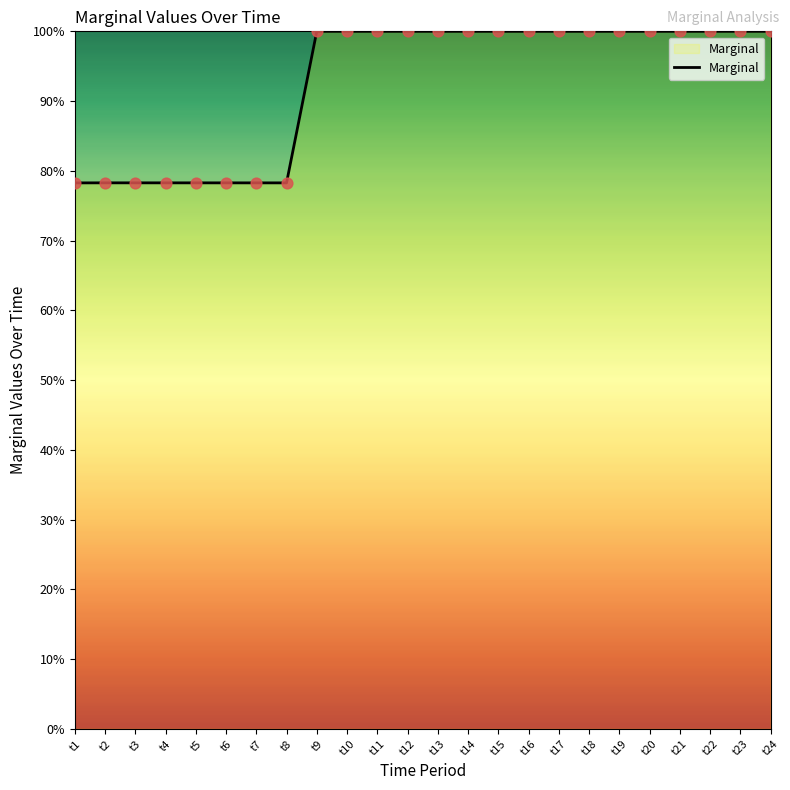

What is the change in value from t2 to t11?

+21.7